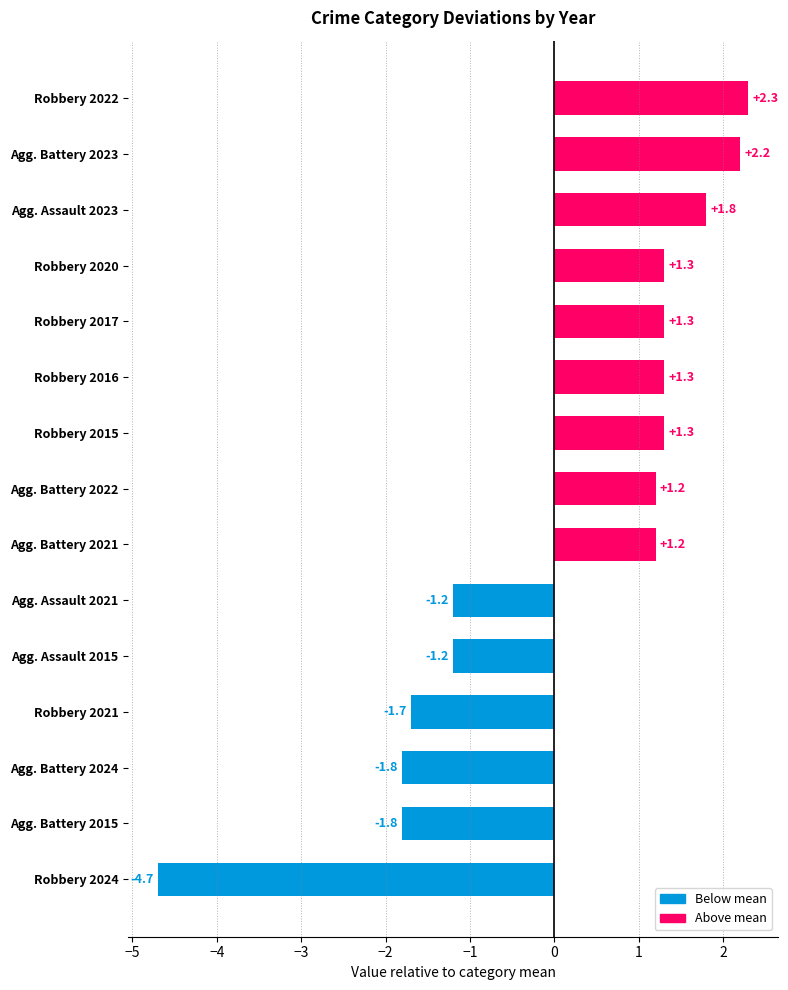

What is the difference between the second highest and second lowest values?

4.0